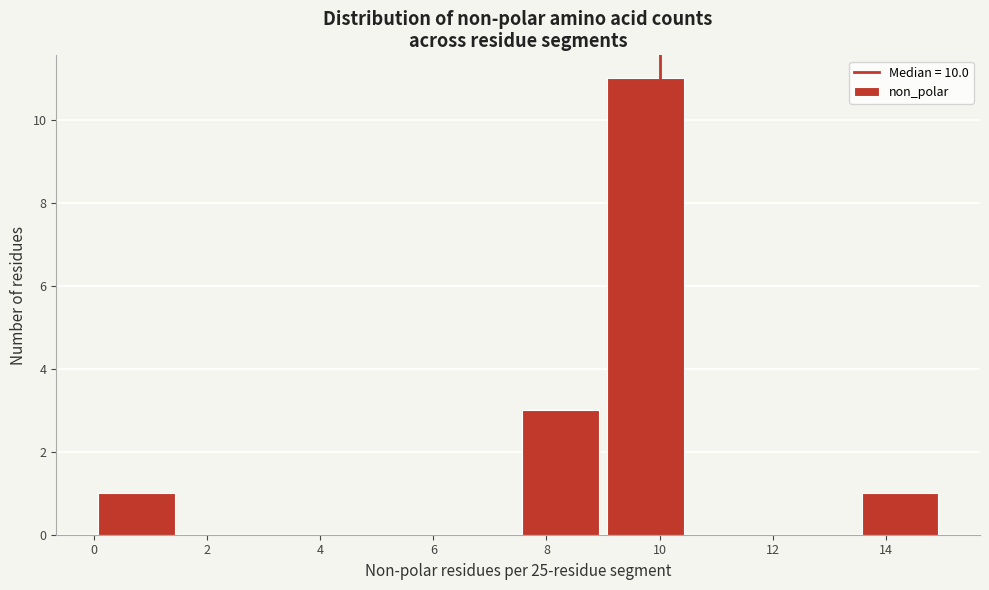

How tall is the bar that spans 7.5 to 9.0 on the x-axis? Neither the bar edges nor the heights are printed on the chart, so give them approximately, as read against the axes.

3